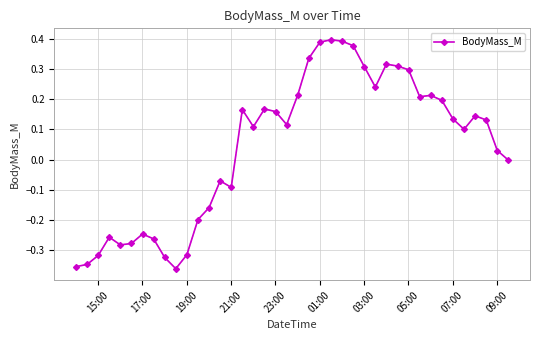

What is the sum of all values?

1.6